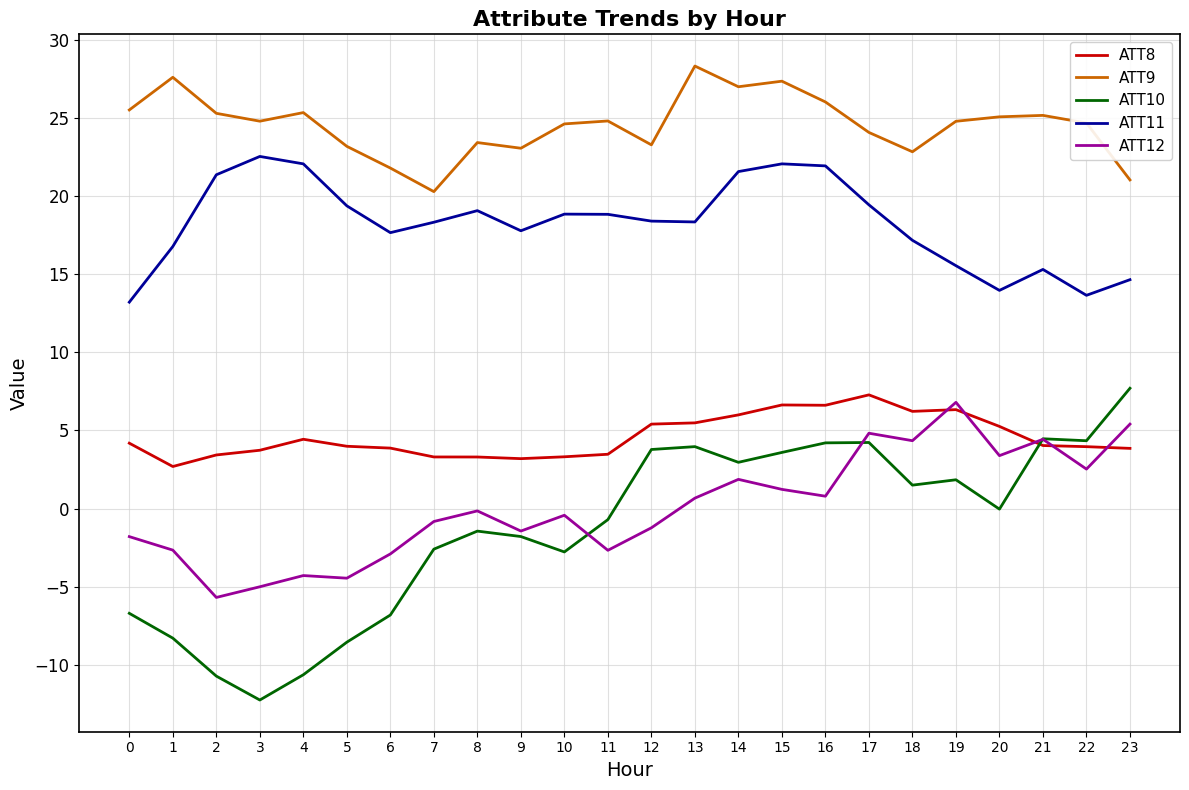

List the series in order of their peak value, highest first.

ATT9, ATT11, ATT10, ATT8, ATT12